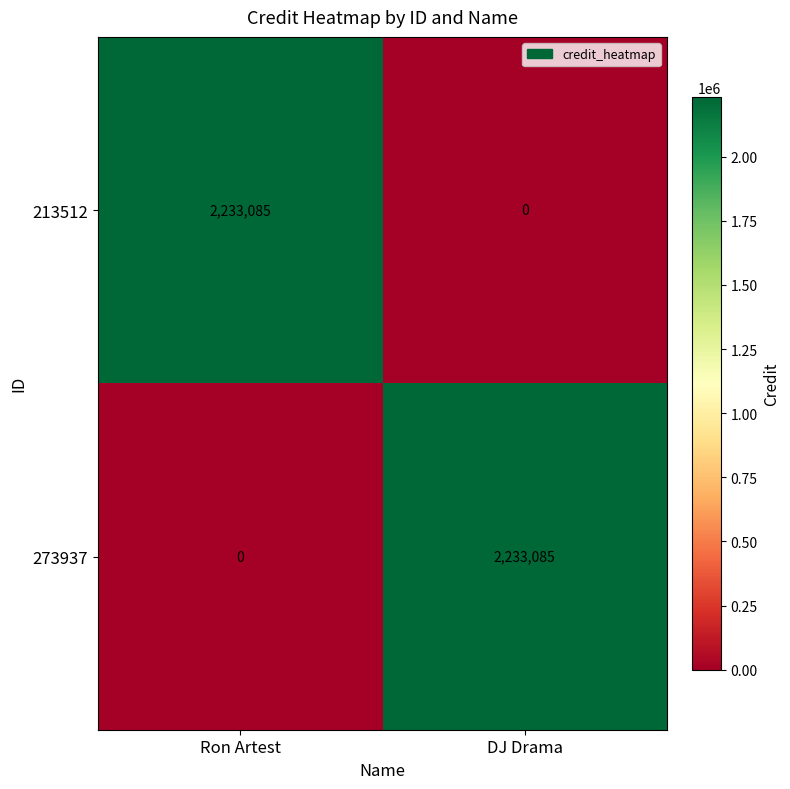

Reading left to right, what are all the values shown in this chart?

213512: 2233085	0
273937: 0	2233085